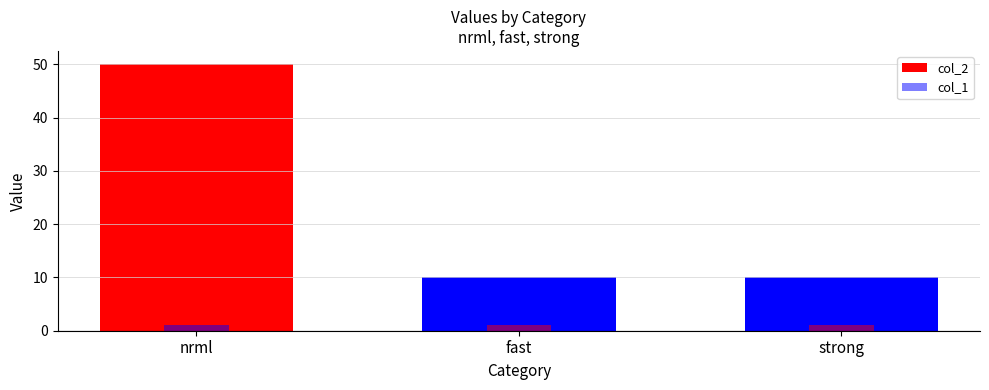

Reading left to right, extract all data points from this chart.

col_2: nrml=50	fast=10	strong=10
col_1: nrml=1	fast=1	strong=1